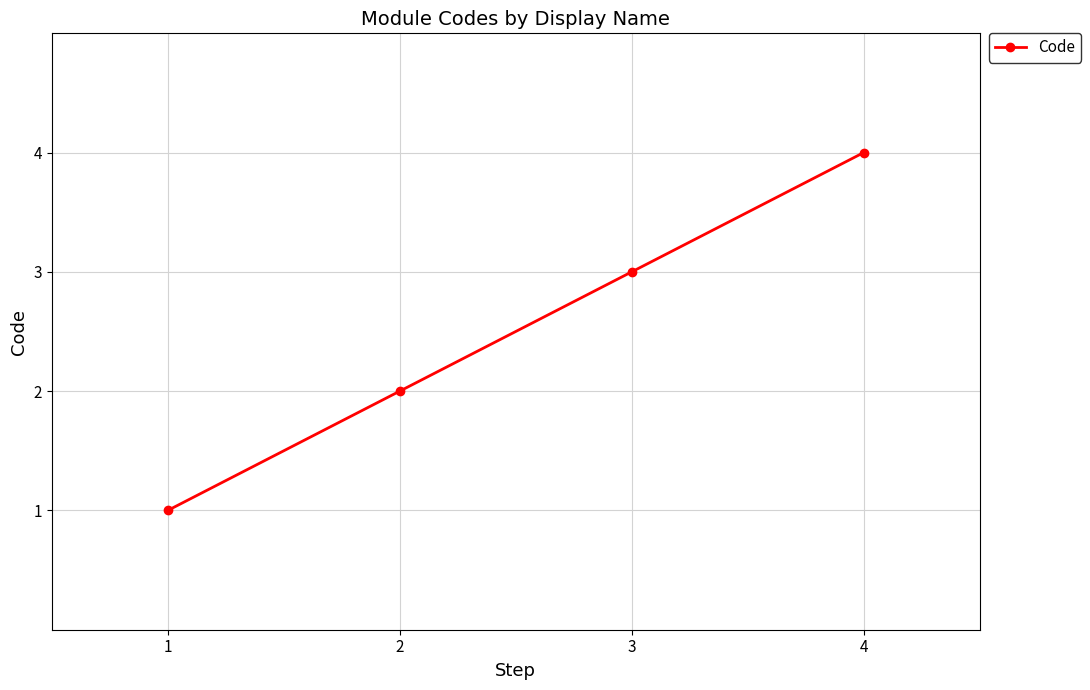

At which label is the value closest to 2?

2